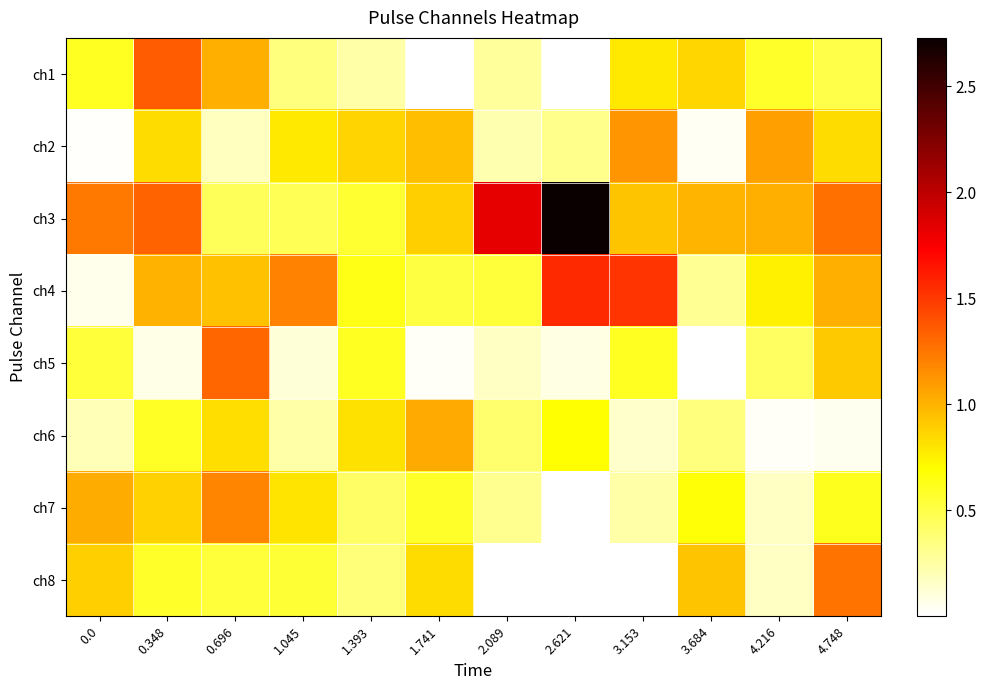

Reading left to right, extract all data points from this chart.

ch1: 0.0=0.6	0.348=1.4	0.696=1.0	1.045=0.4	1.393=0.2	1.741=0.0	2.089=0.3	2.621=0.0	3.153=0.8	3.684=0.9	4.216=0.6	4.748=0.5
ch2: 0.0=0.0	0.348=0.8	0.696=0.2	1.045=0.8	1.393=0.9	1.741=0.9	2.089=0.2	2.621=0.3	3.153=1.1	3.684=0.0	4.216=1.1	4.748=0.8
ch3: 0.0=1.2	0.348=1.3	0.696=0.5	1.045=0.5	1.393=0.6	1.741=0.9	2.089=1.8	2.621=2.7	3.153=0.9	3.684=1.0	4.216=1.0	4.748=1.3
ch4: 0.0=0.1	0.348=1.0	0.696=0.9	1.045=1.2	1.393=0.6	1.741=0.5	2.089=0.5	2.621=1.6	3.153=1.5	3.684=0.3	4.216=0.8	4.748=1.0
ch5: 0.0=0.5	0.348=0.1	0.696=1.3	1.045=0.1	1.393=0.6	1.741=0.0	2.089=0.2	2.621=0.1	3.153=0.6	3.684=0.0	4.216=0.4	4.748=0.9
ch6: 0.0=0.2	0.348=0.6	0.696=0.8	1.045=0.2	1.393=0.8	1.741=1.0	2.089=0.4	2.621=0.7	3.153=0.1	3.684=0.4	4.216=0.0	4.748=0.1
ch7: 0.0=1.0	0.348=0.9	0.696=1.2	1.045=0.8	1.393=0.4	1.741=0.6	2.089=0.3	2.621=0.0	3.153=0.2	3.684=0.7	4.216=0.2	4.748=0.6
ch8: 0.0=0.9	0.348=0.6	0.696=0.5	1.045=0.5	1.393=0.4	1.741=0.8	2.089=0.0	2.621=0.0	3.153=0.0	3.684=0.9	4.216=0.2	4.748=1.3